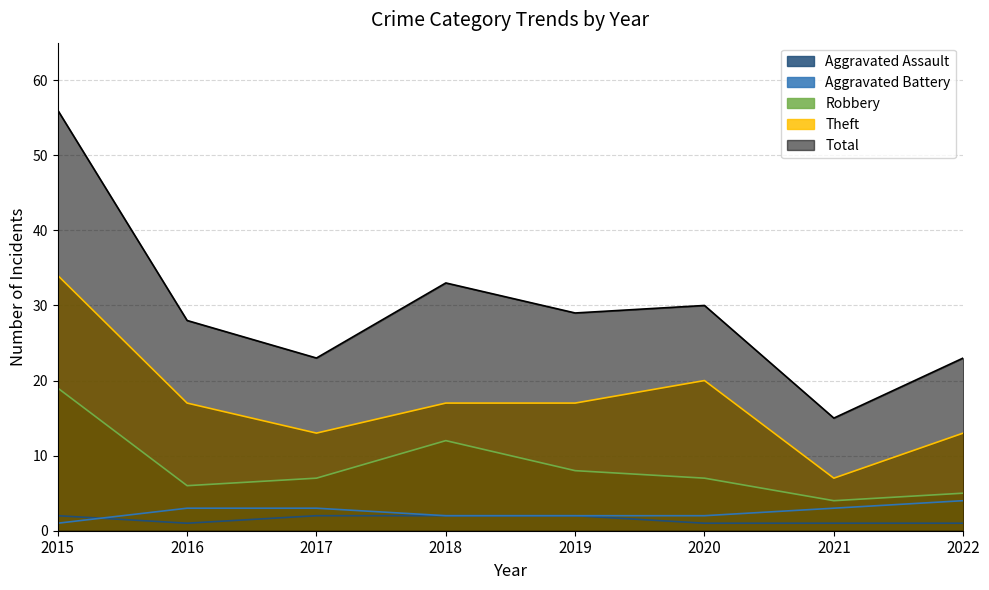

How many lines are shown in the chart?

5